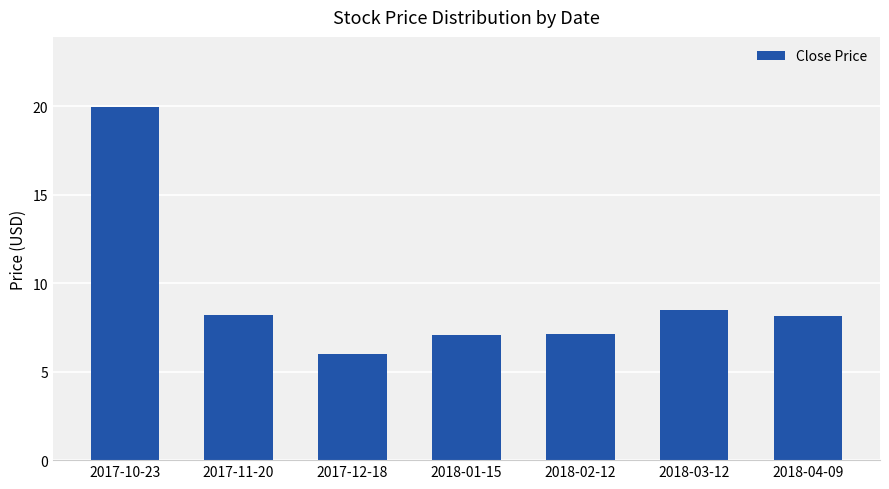

The chart shows a value of 7.2 at 2018-02-12. True or false?

True